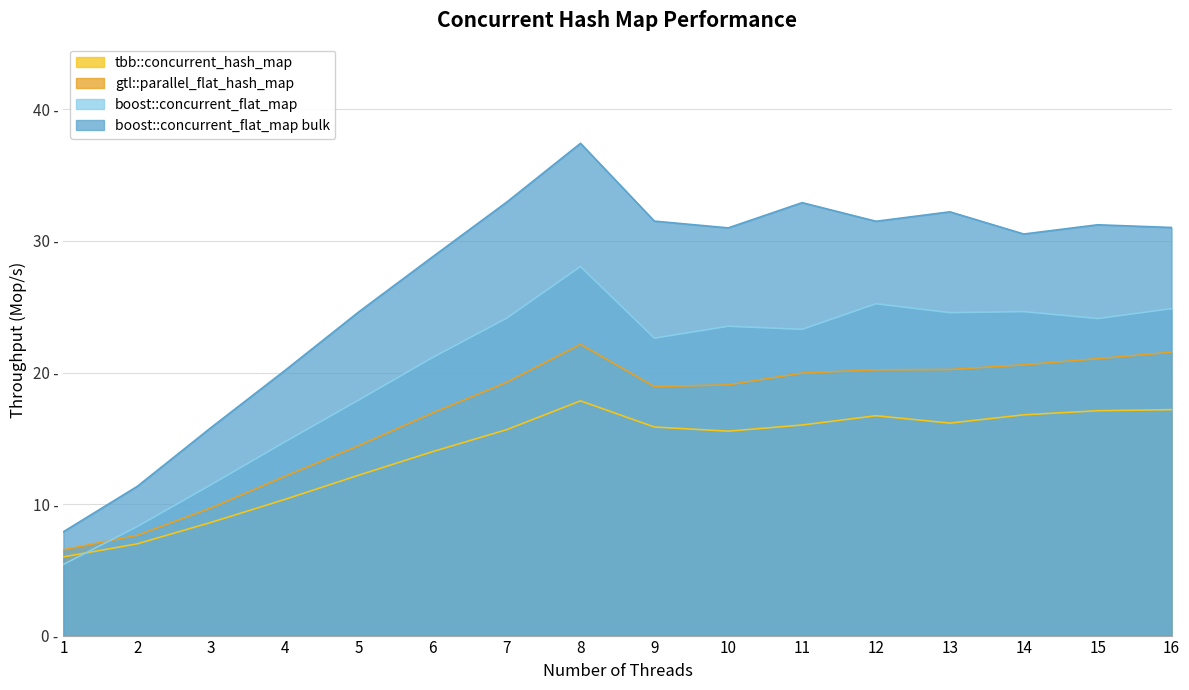

What is the lowest value of the gtl::parallel_flat_hash_map series?

6.5